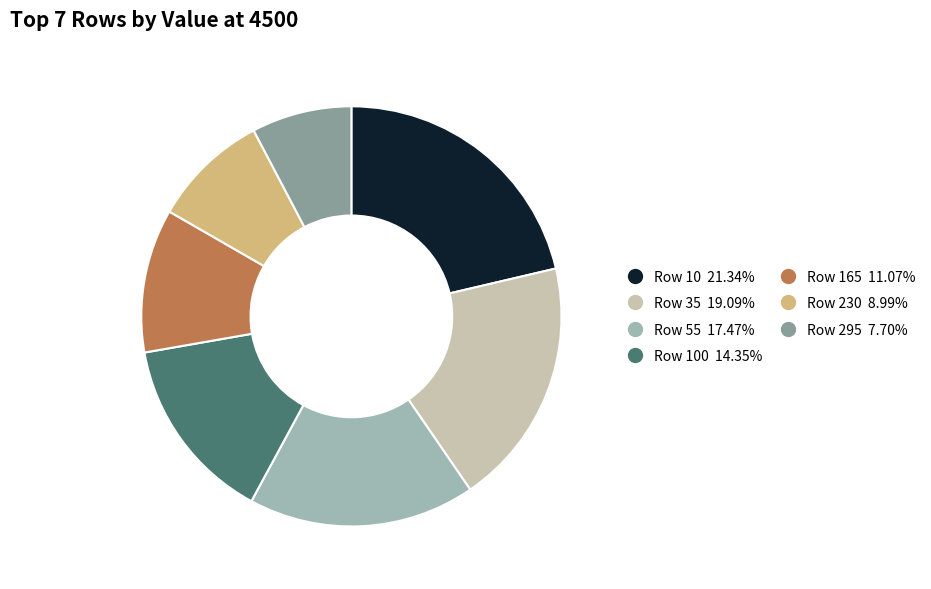

Which slice is the largest?

10